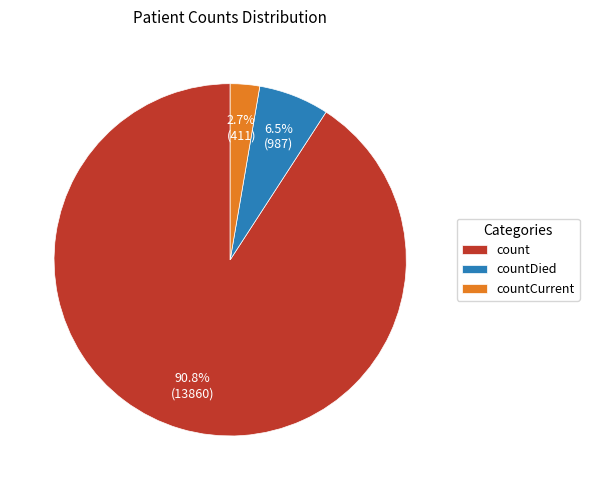

What is the total percentage of count and countDied?

97.3%